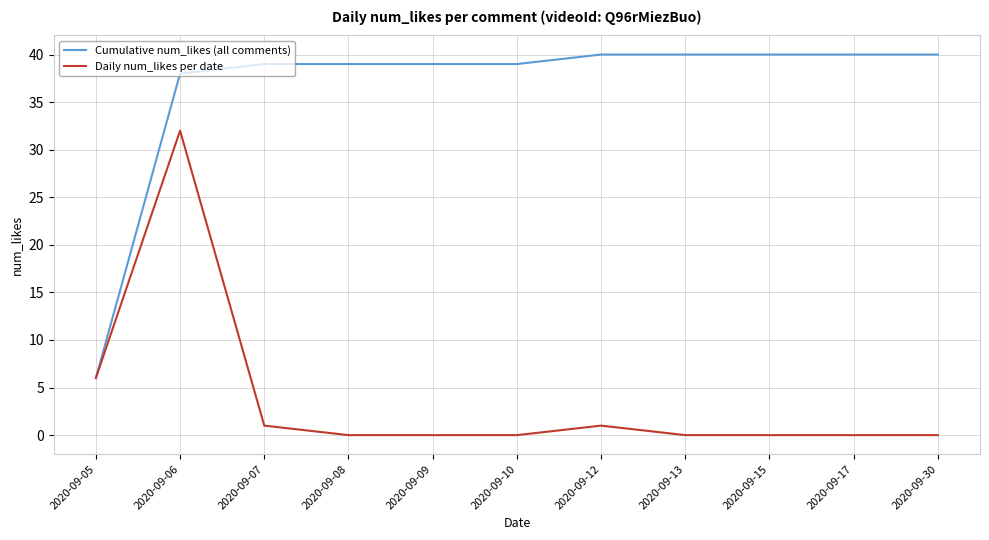

Reading right to left, list all the values displayed in this chart.

Cumulative num_likes (all comments): 2020-09-30=40	2020-09-17=40	2020-09-15=40	2020-09-13=40	2020-09-12=40	2020-09-10=39	2020-09-09=39	2020-09-08=39	2020-09-07=39	2020-09-06=38	2020-09-05=6
Daily num_likes per date: 2020-09-30=0	2020-09-17=0	2020-09-15=0	2020-09-13=0	2020-09-12=1	2020-09-10=0	2020-09-09=0	2020-09-08=0	2020-09-07=1	2020-09-06=32	2020-09-05=6